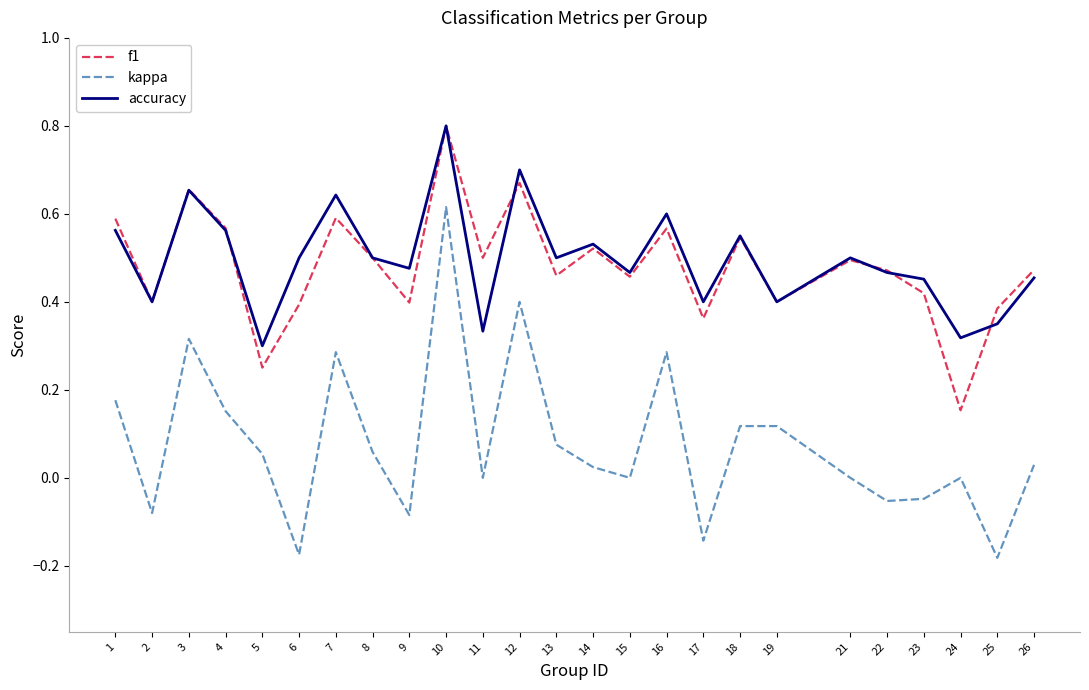

Between 3 and 16, which series saw the biggest shift?

f1